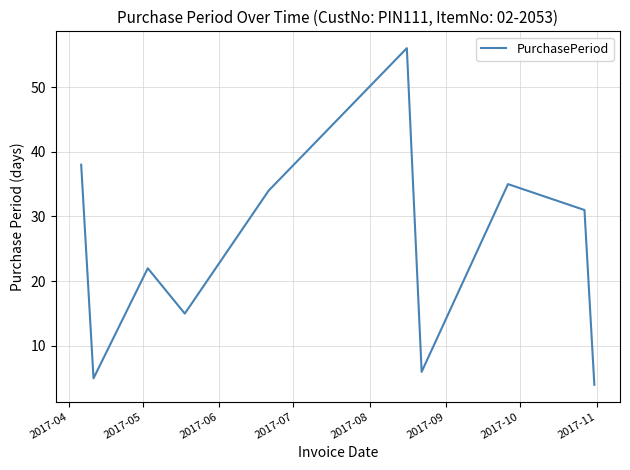

How many lines are shown in the chart?

1